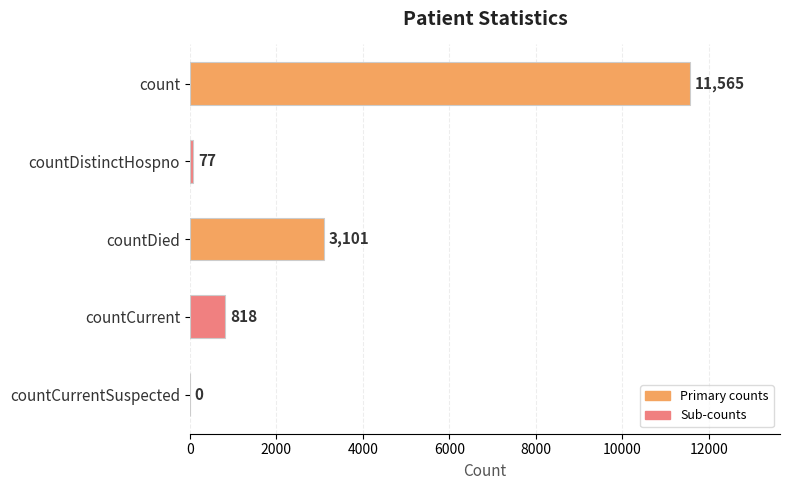

What is the sum of all values?

15561